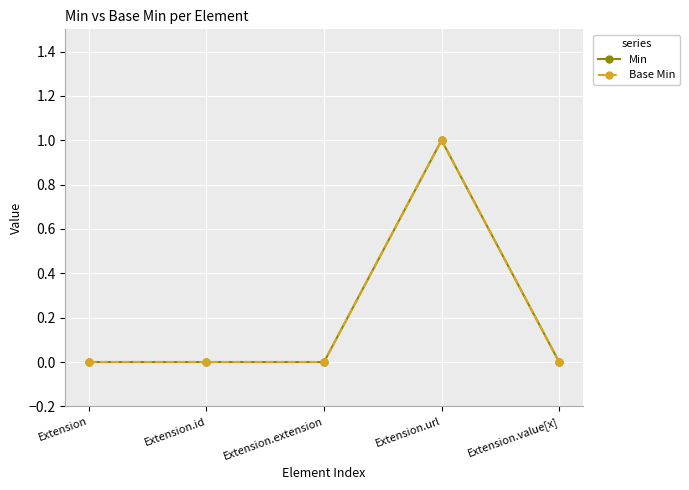

Reading left to right, list all the values displayed in this chart.

Min: 0	0	0	1	0
Base Min: 0	0	0	1	0